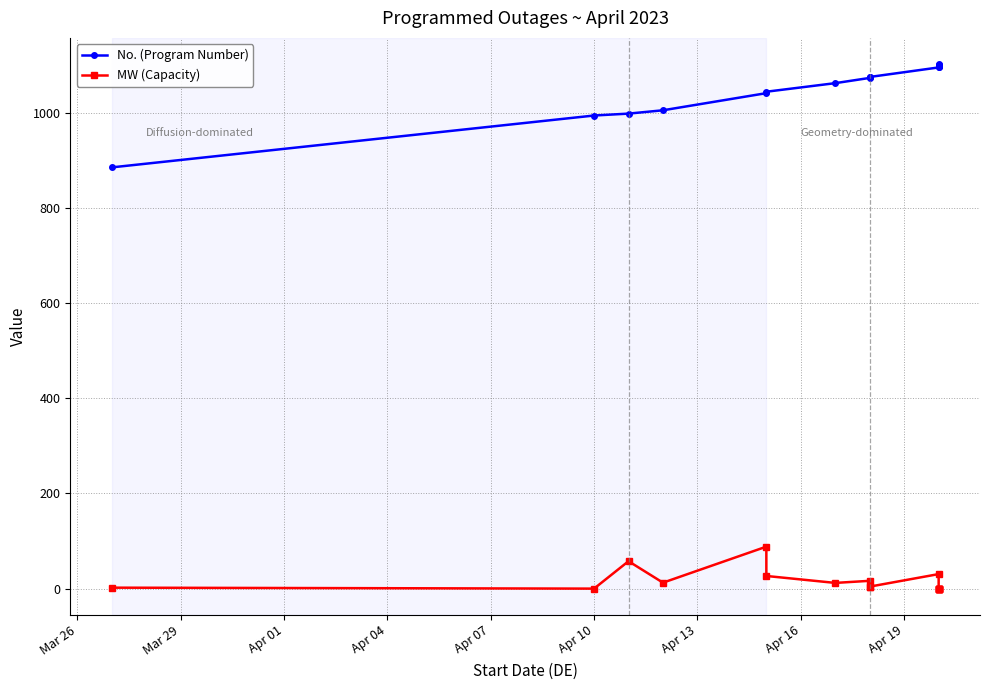

True or false: No. (Program Number) and MW (Capacity) intersect in this chart.

False